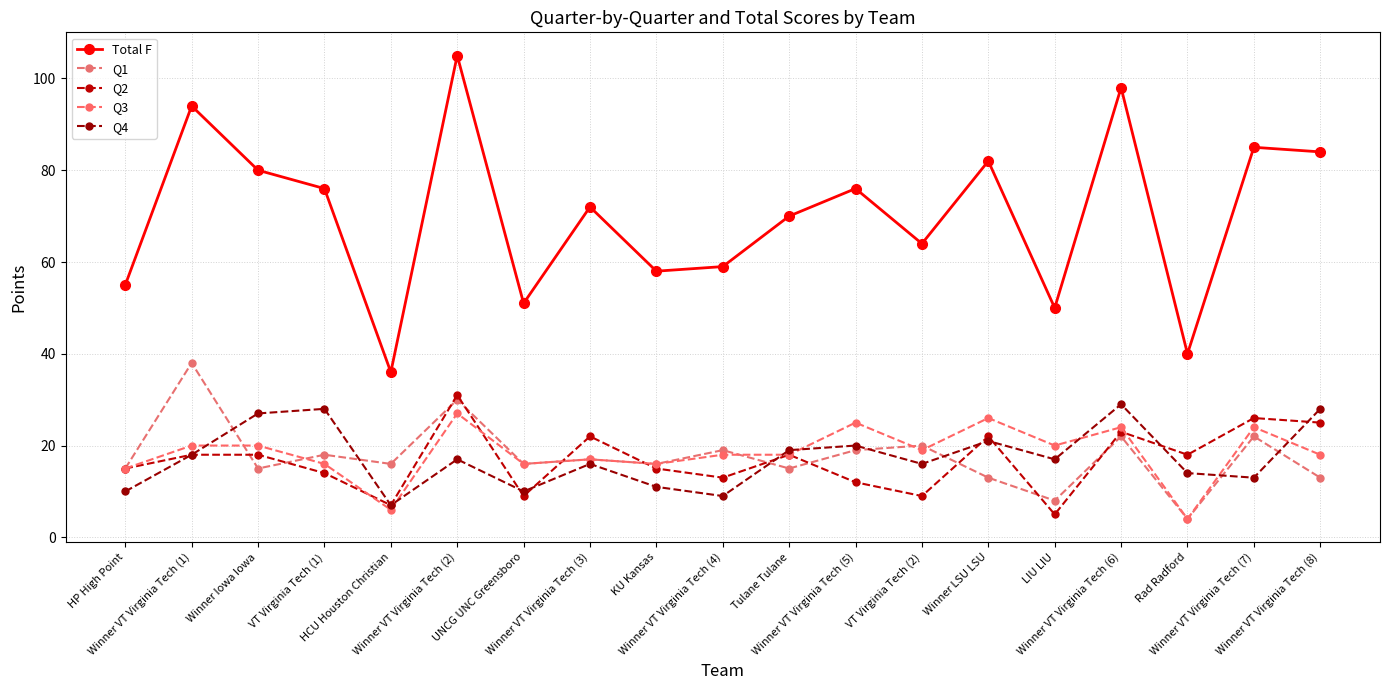

Which series ends up on top after the final intersection of Q1 and Q4?

Q4